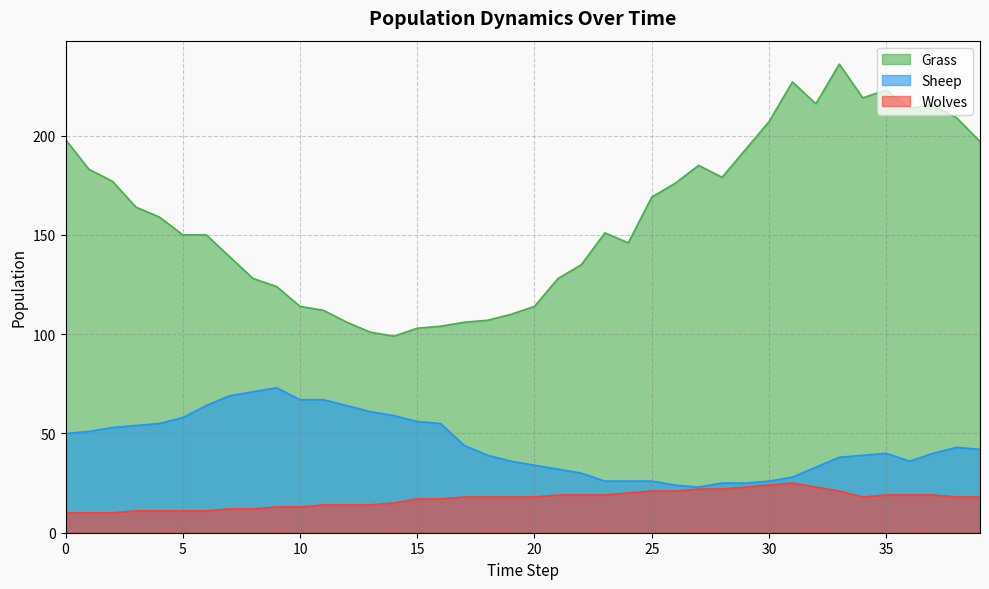

What are all the series names shown in the legend?

Grass, Sheep, Wolves